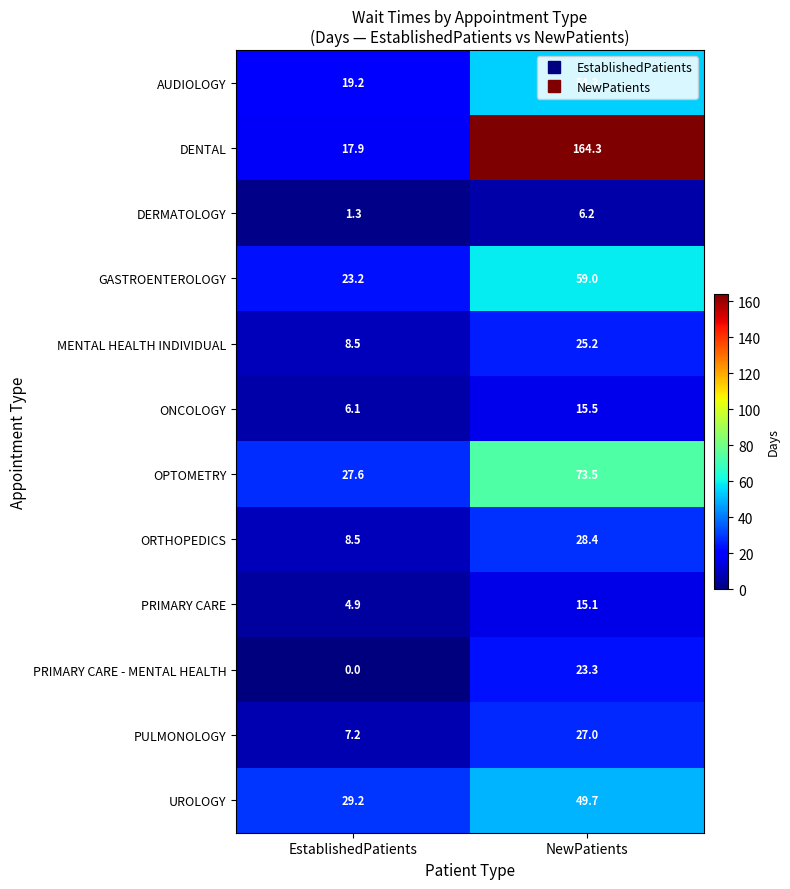

What is the average value of the AUDIOLOGY series?

36.8